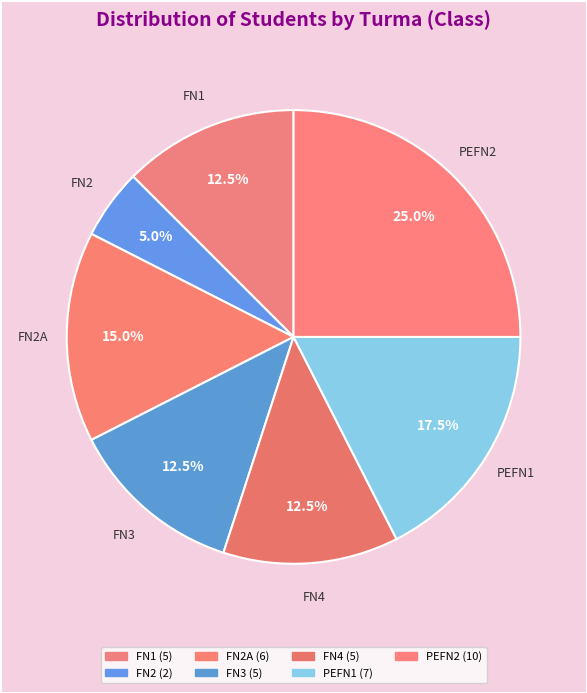

How many segments does this pie chart have?

7